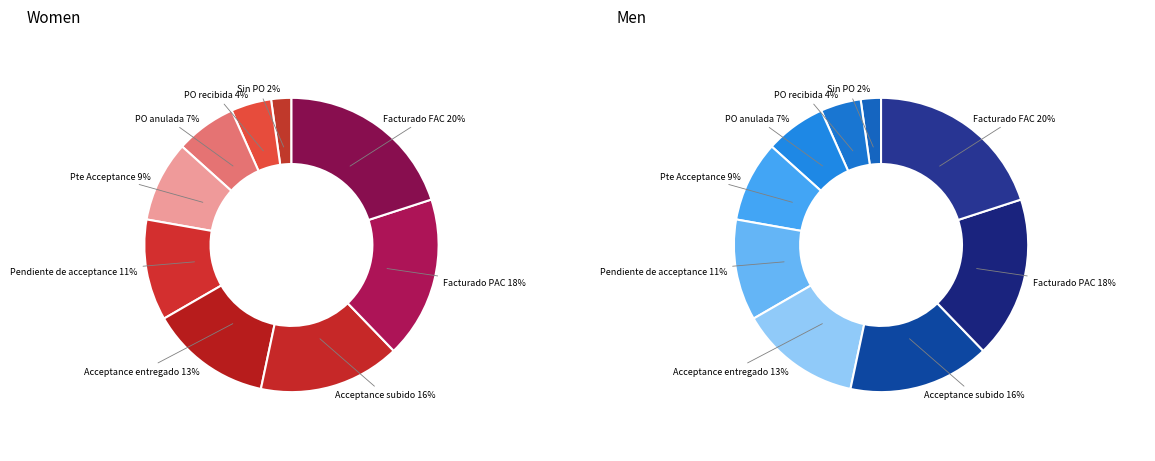

Approximately how many times larger is the value at Facturado FAC compared to Facturado PAC?

1.1